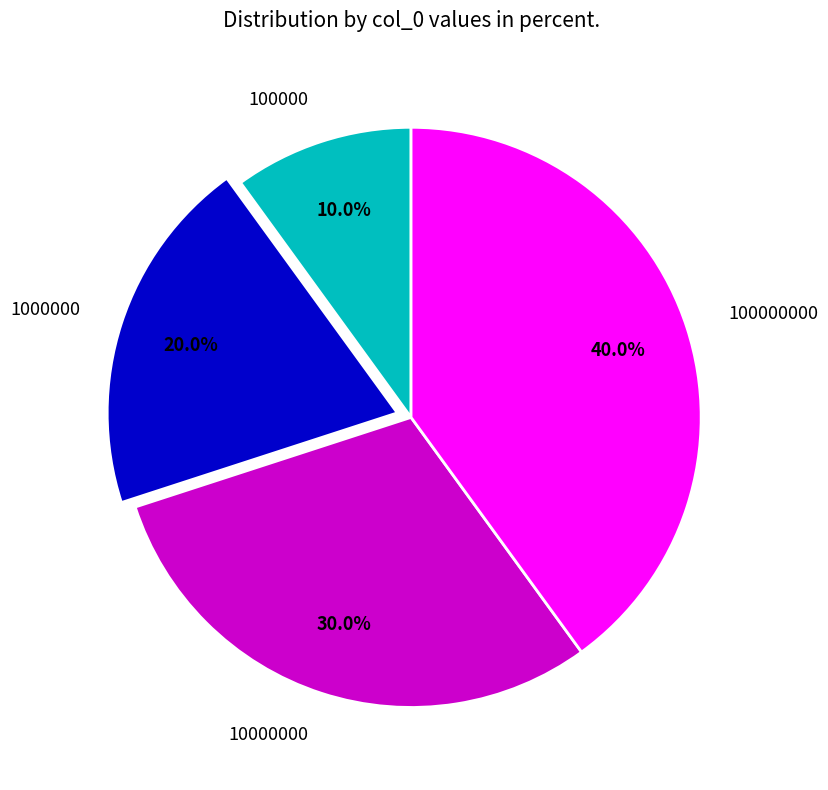

To the nearest percent, what is the average slice percentage?

25%